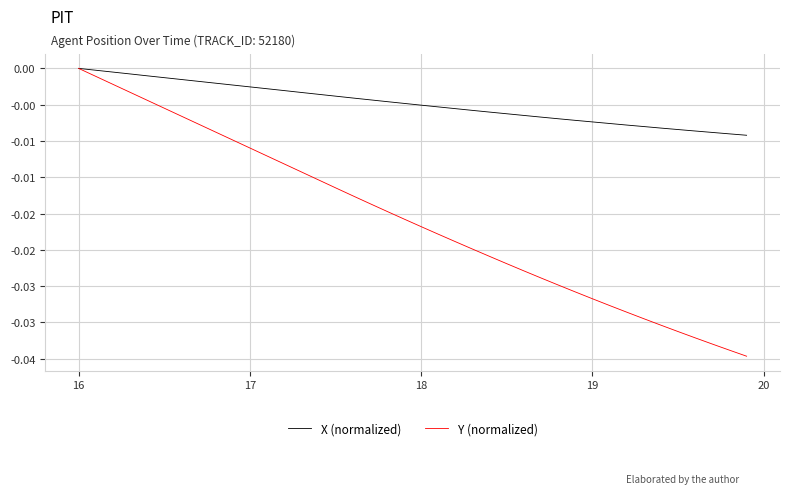

Which series has the largest total across all categories?

X (normalized)